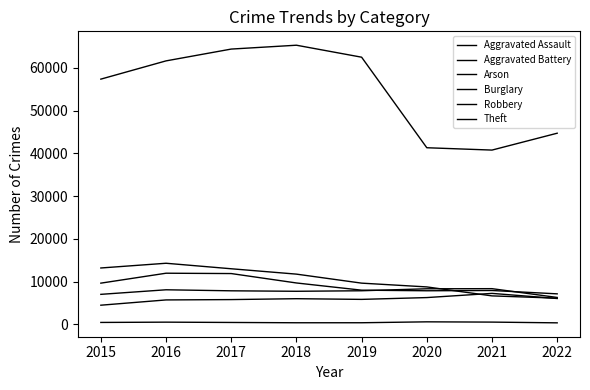

At 2022, list the series in order from smallest to largest.

Arson, Aggravated Assault, Burglary, Aggravated Battery, Robbery, Theft